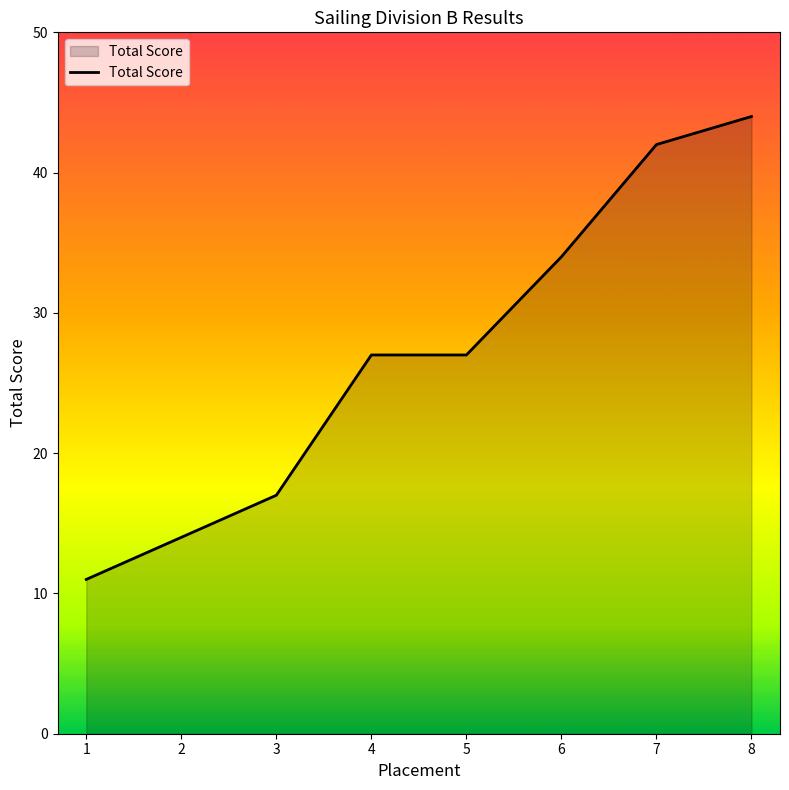

What is the difference between the maximum and minimum values?

33